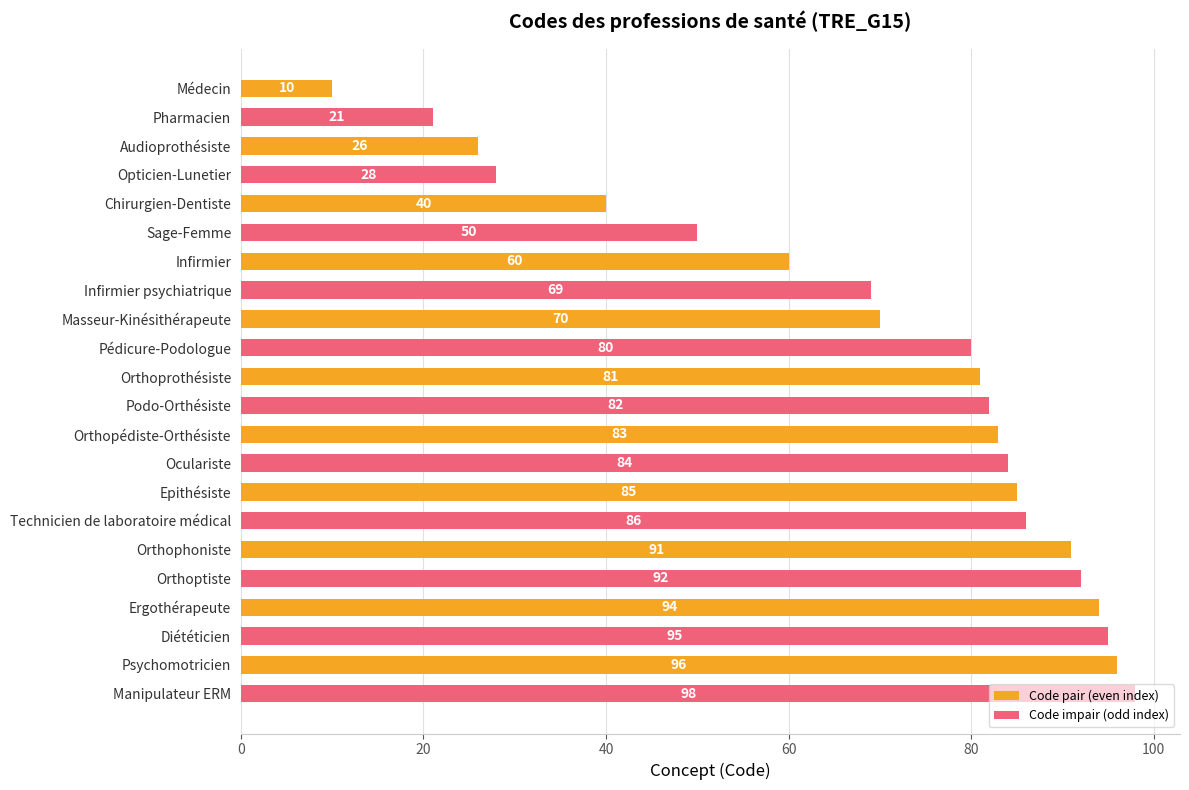

The value at Epithésiste is 131. True or false?

False